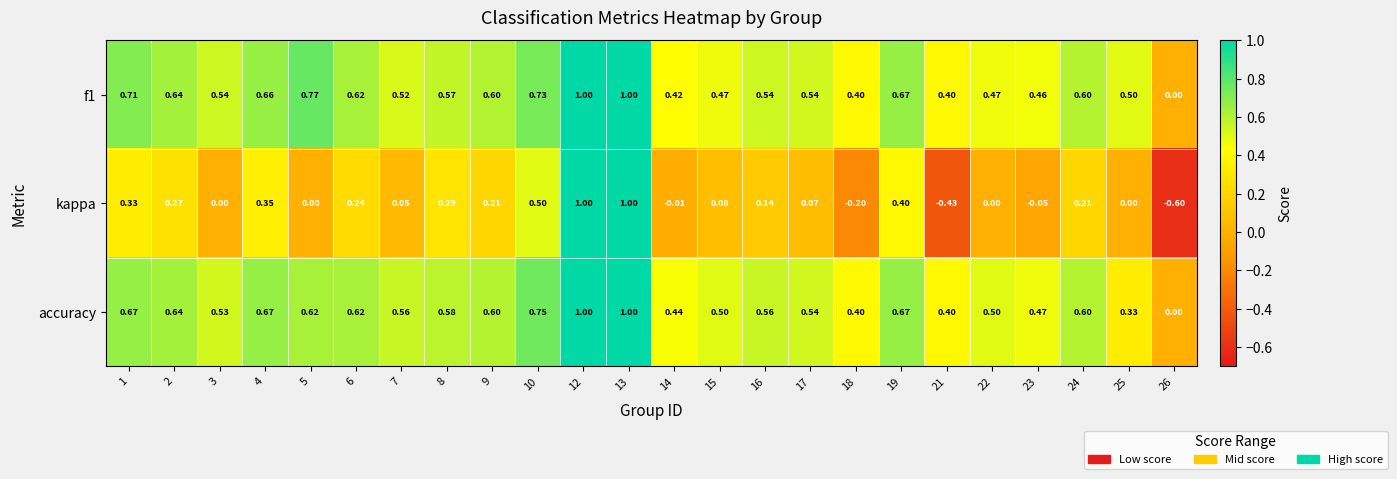

Which series changed the most between 3 and 24?

kappa